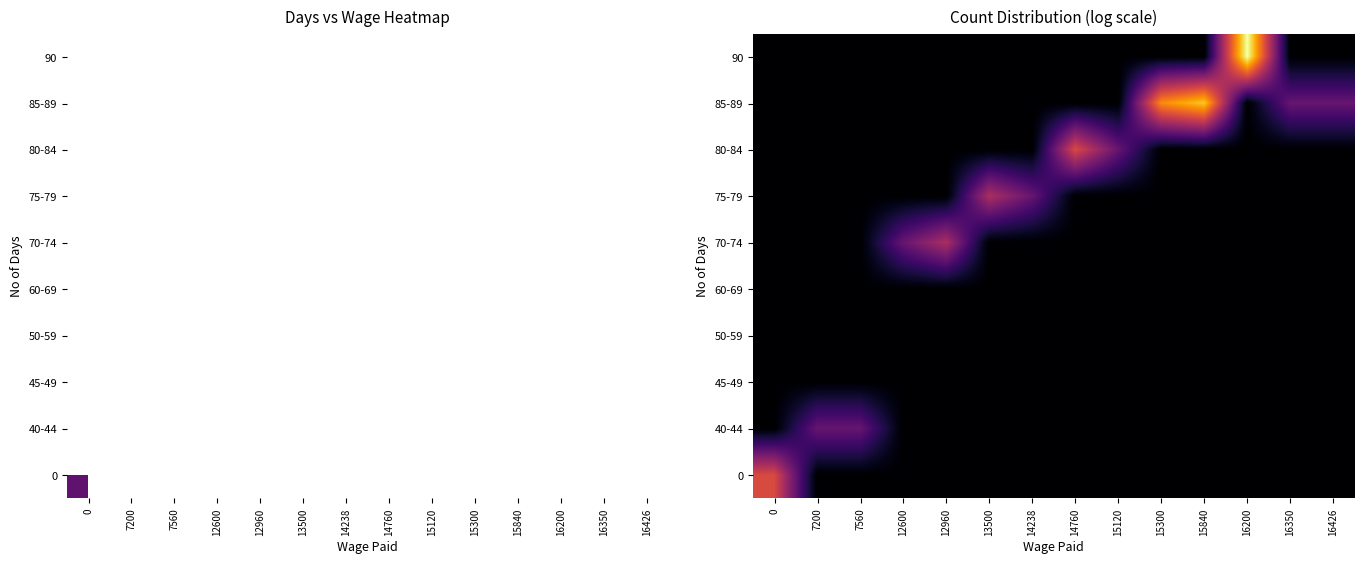

Count the number of data series in this chart.

10